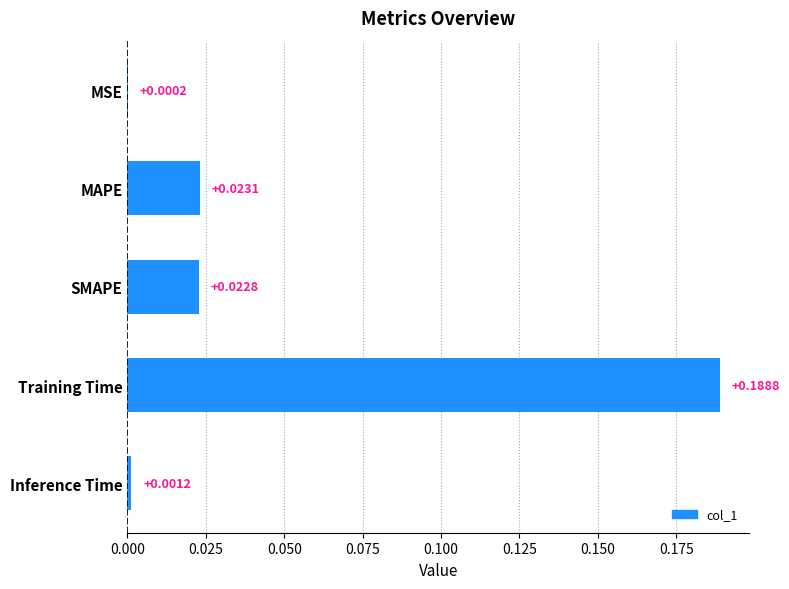

Between Inference Time and MAPE, which is larger?

MAPE